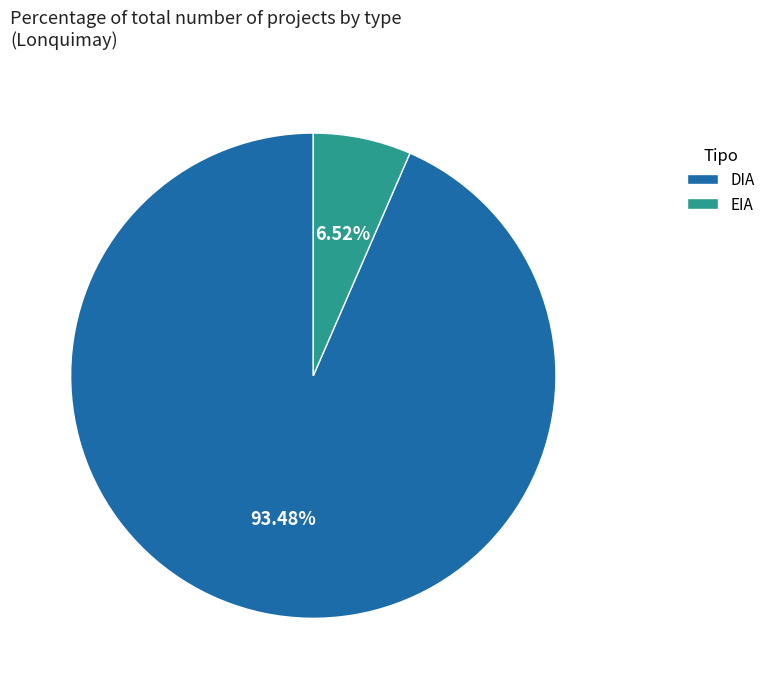

What percentage is NOT represented by DIA?

6.5%